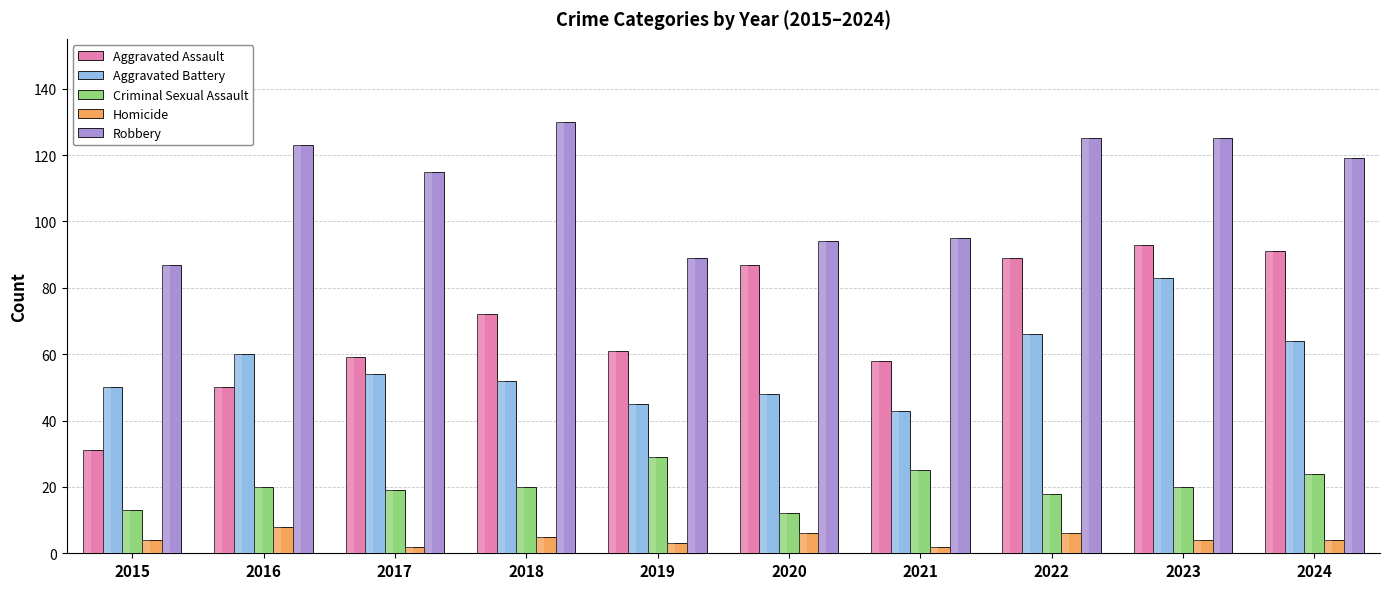

Is it true that Robbery equals 89 at 2019?

True